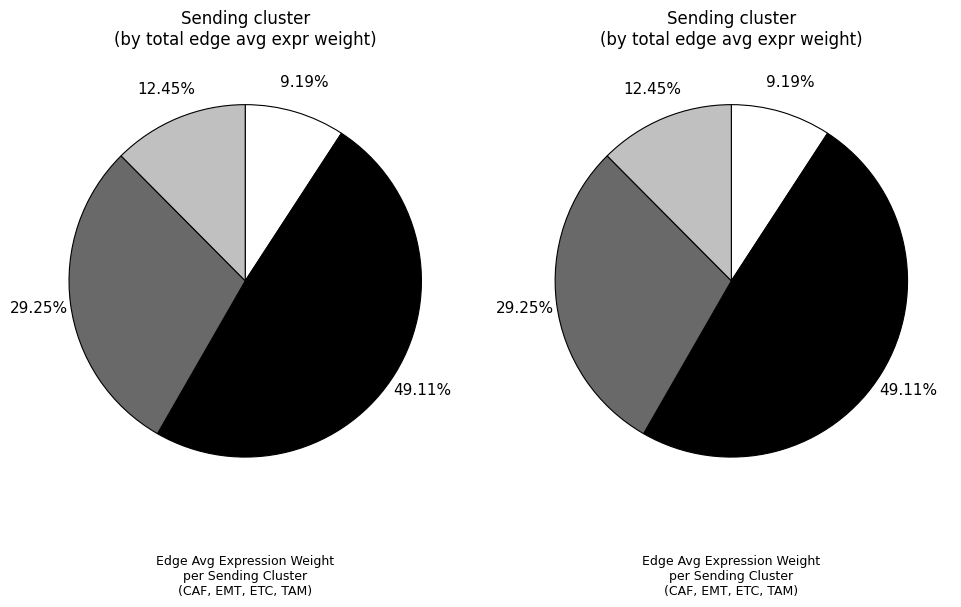

To the nearest percent, what portion does EMT represent?

49%